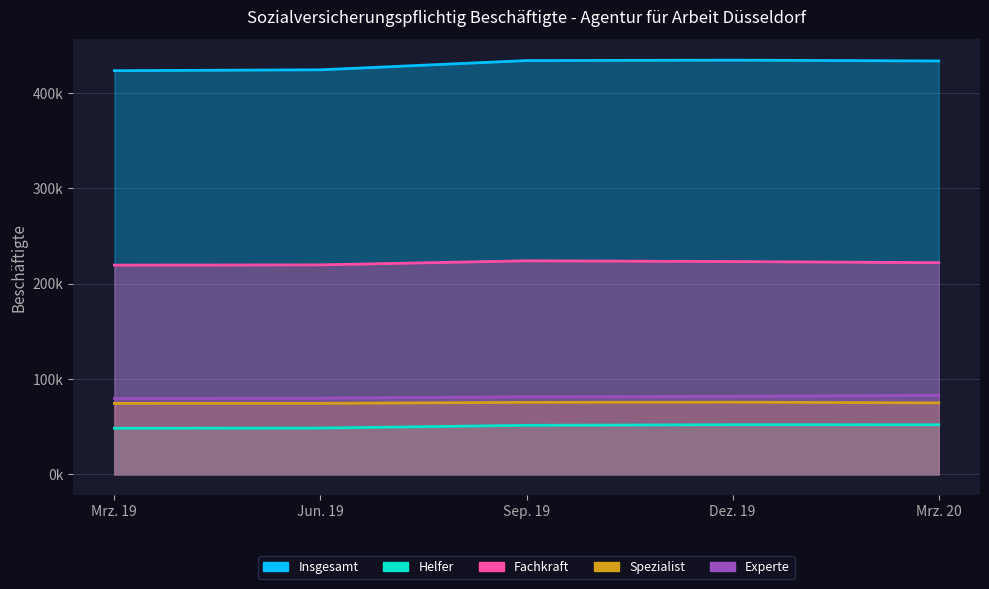

Does the chart display data point markers on the line(s)?

No